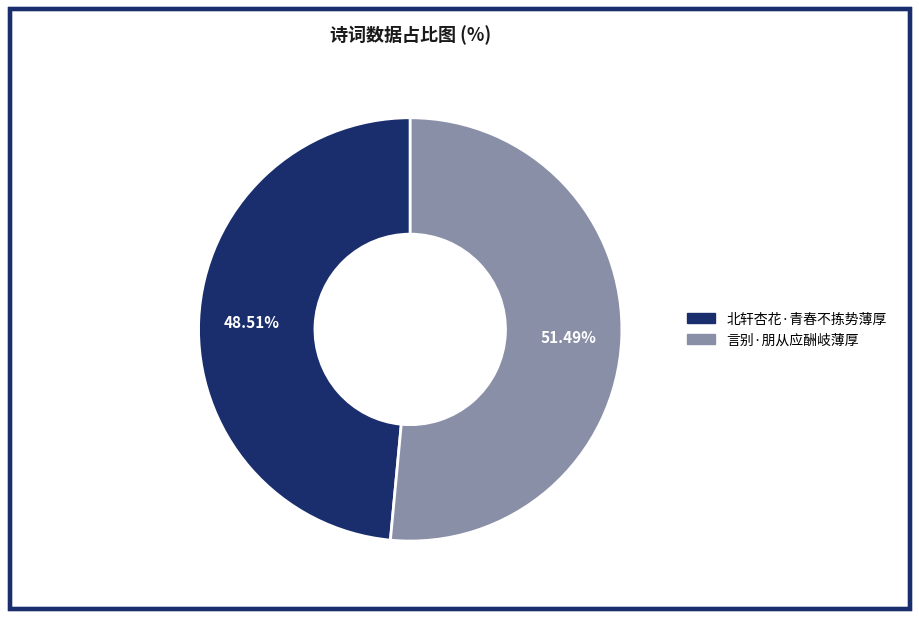

Approximately how many times larger is the value at 言别·朋从应酬岐薄厚 compared to 北轩杏花·青春不拣势薄厚?

1.1